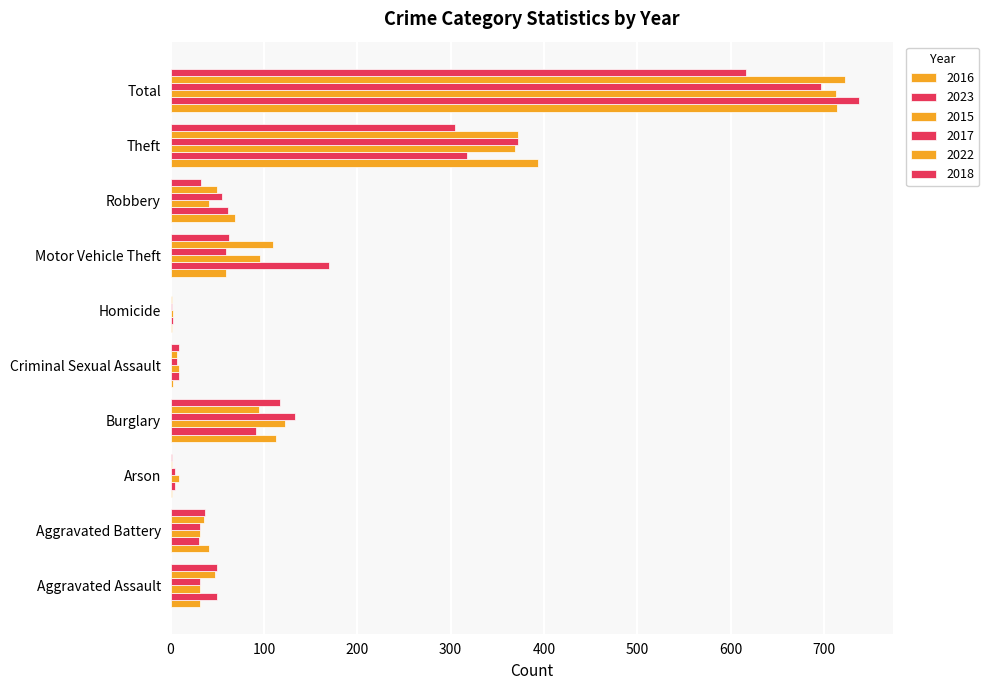

Which series has the largest total across all categories?

2023